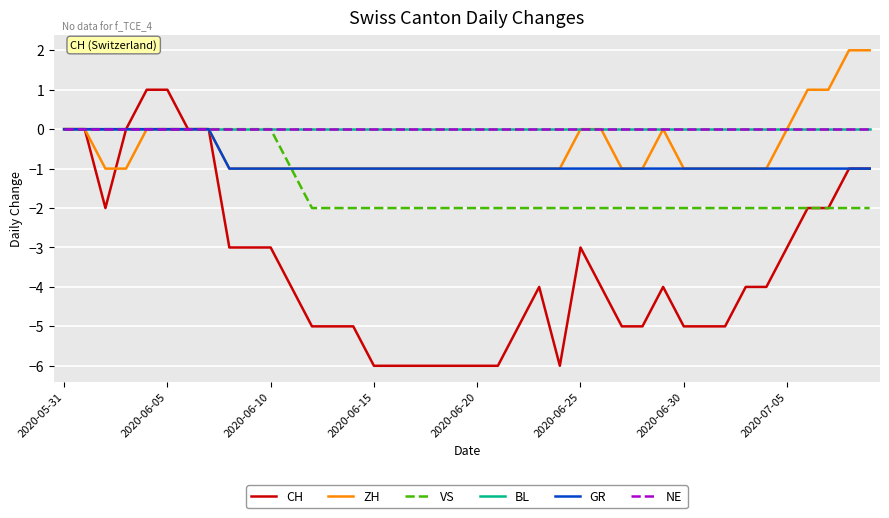

Does the chart display data point markers on the line(s)?

No